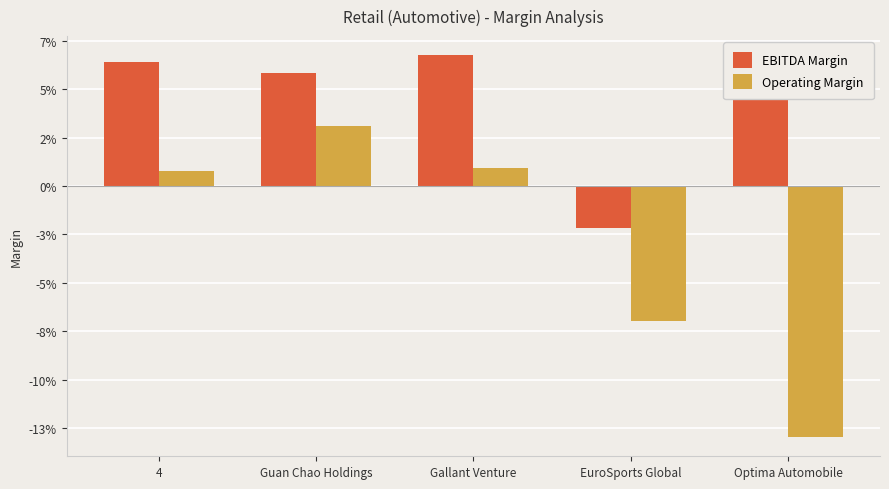

Where does the EBITDA Margin series first go above 0?

4